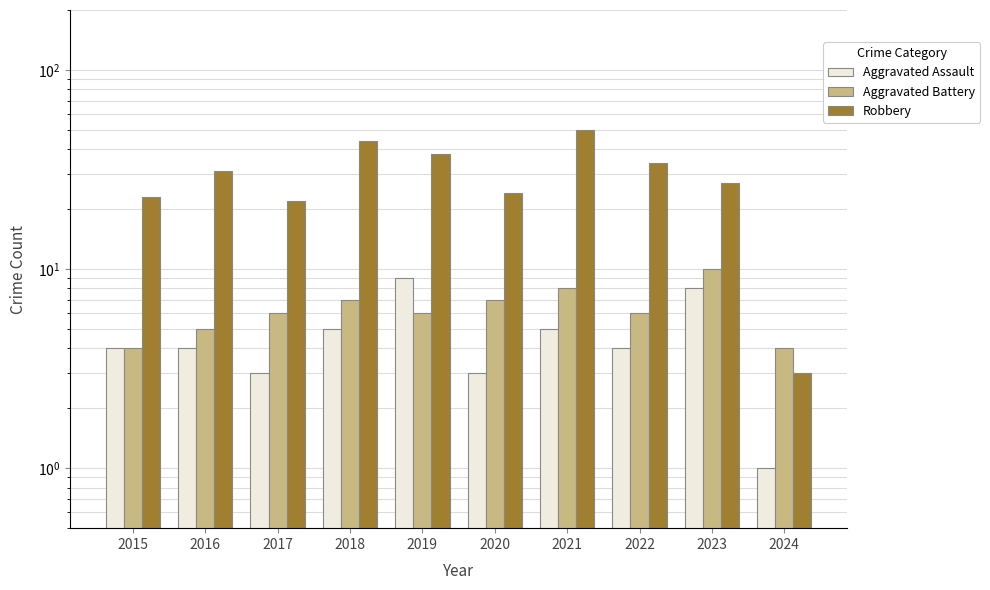

Which category has the highest value in the Aggravated Battery series?

2023